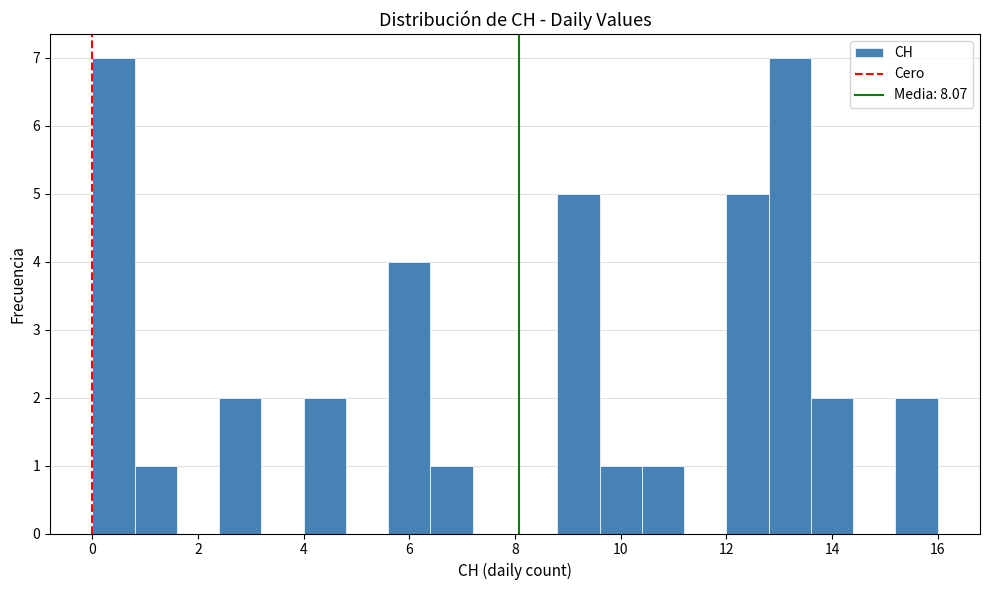

Reading left to right, transcribe this chart: for each bar, give the range it covers on the x-axis and its height. The values are not printed on the chart, so give them approximately, as read against the axis.

0.0 to 0.8: 7
0.8 to 1.6: 1
1.6 to 2.4: 0
2.4 to 3.2: 2
3.2 to 4.0: 0
4.0 to 4.8: 2
4.8 to 5.6: 0
5.6 to 6.4: 4
6.4 to 7.2: 1
7.2 to 8.0: 0
8.0 to 8.8: 0
8.8 to 9.6: 5
9.6 to 10.4: 1
10.4 to 11.2: 1
11.2 to 12.0: 0
12.0 to 12.8: 5
12.8 to 13.6: 7
13.6 to 14.4: 2
14.4 to 15.2: 0
15.2 to 16.0: 2